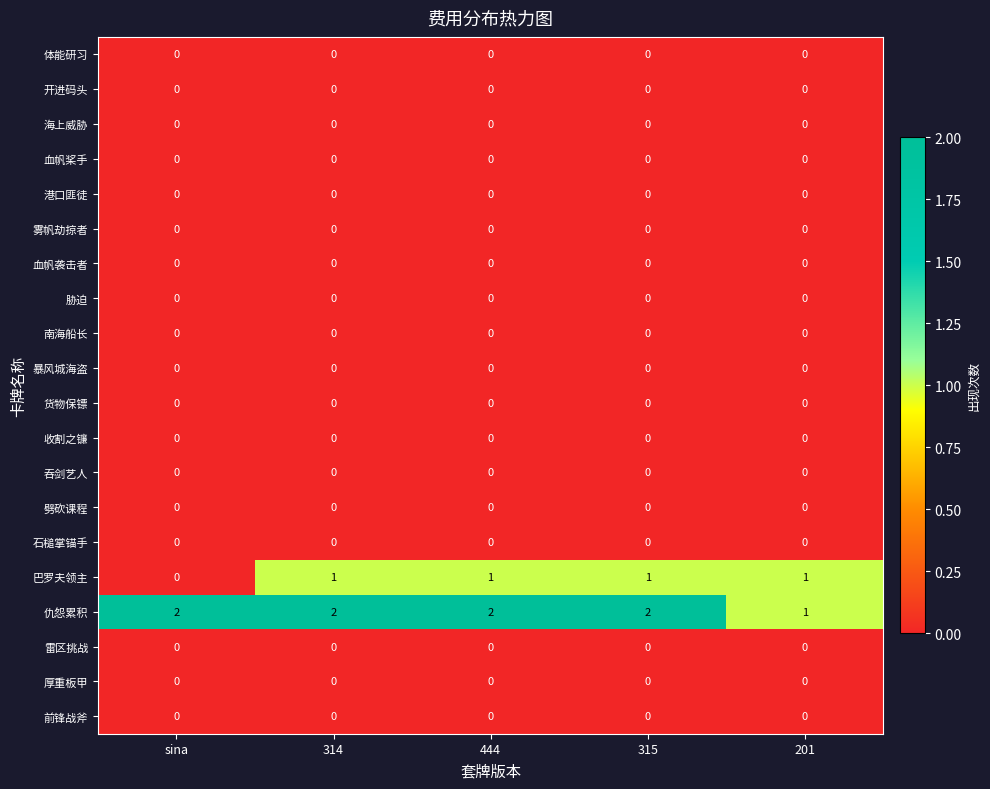

The 开进码头 series shows 0 at 444. True or false?

True